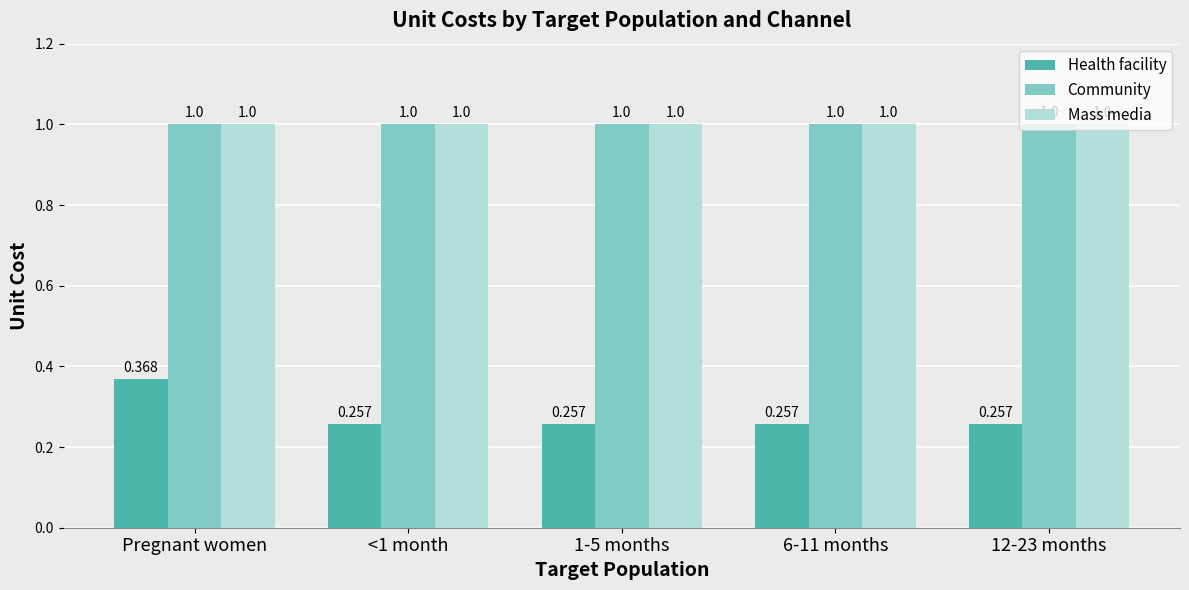

At which category is the sum across all series the highest?

Pregnant women